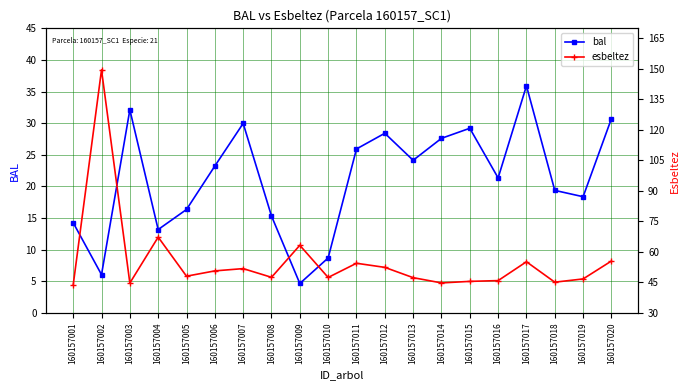

Rank the series by their average value, from highest to lowest.

esbeltez, bal